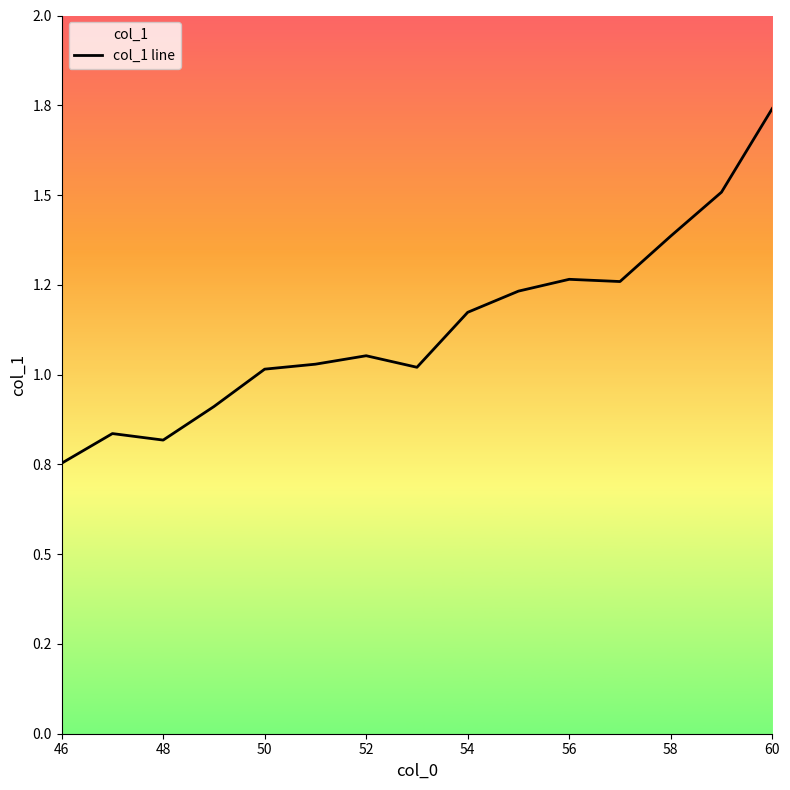

How many data points does each series have?

15